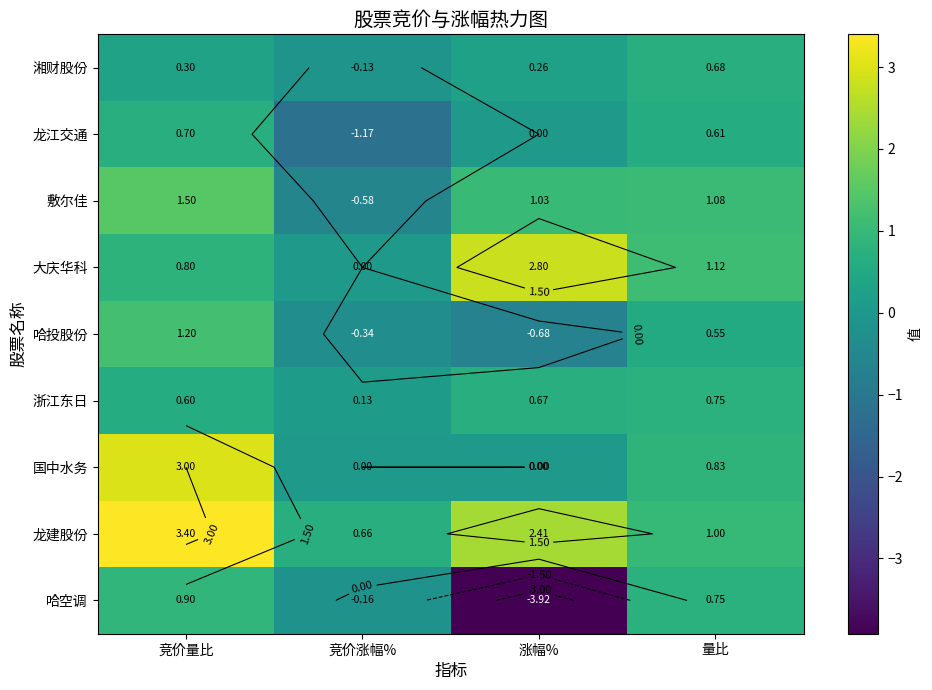

Which series changed the most between 竞价涨幅% and 量比?

龙江交通